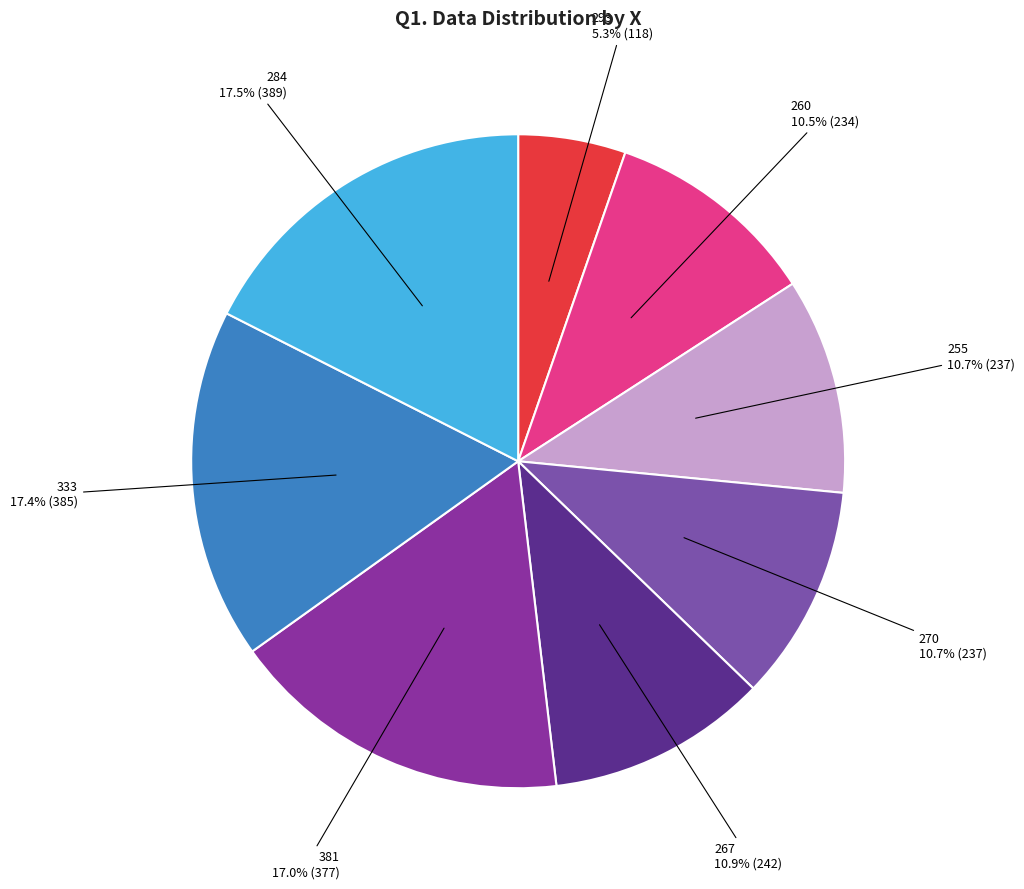

Does any single category account for the majority?

No